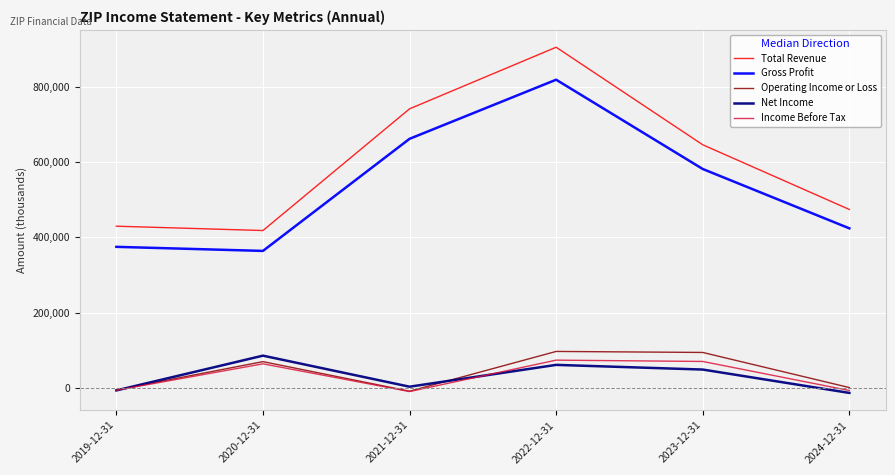

The value of Operating Income or Loss at 2022-12-31 is 21355. True or false?

False